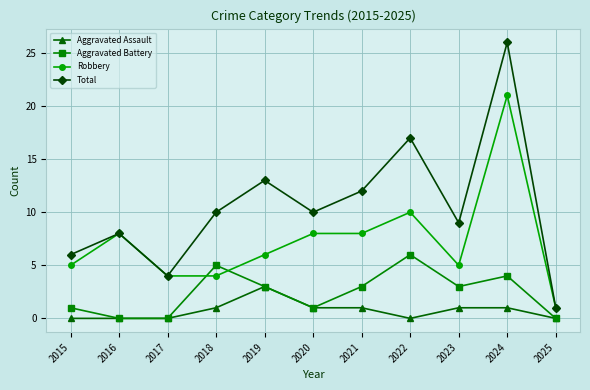

Rank the series by their average value, from highest to lowest.

Total, Robbery, Aggravated Battery, Aggravated Assault